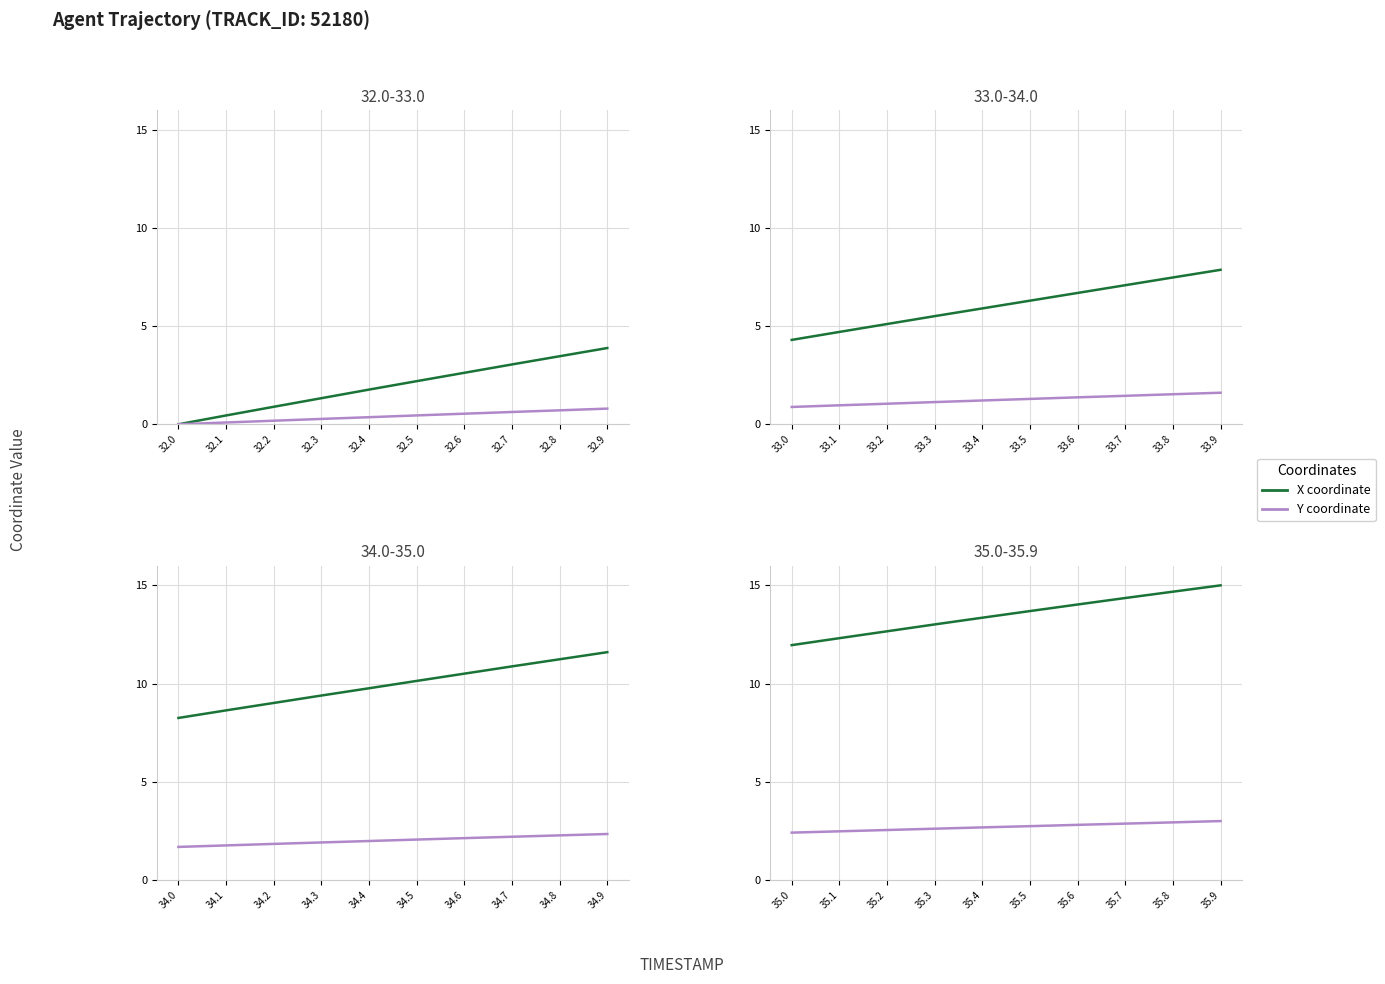

At which category does the chart reach its minimum across all series?

35.0